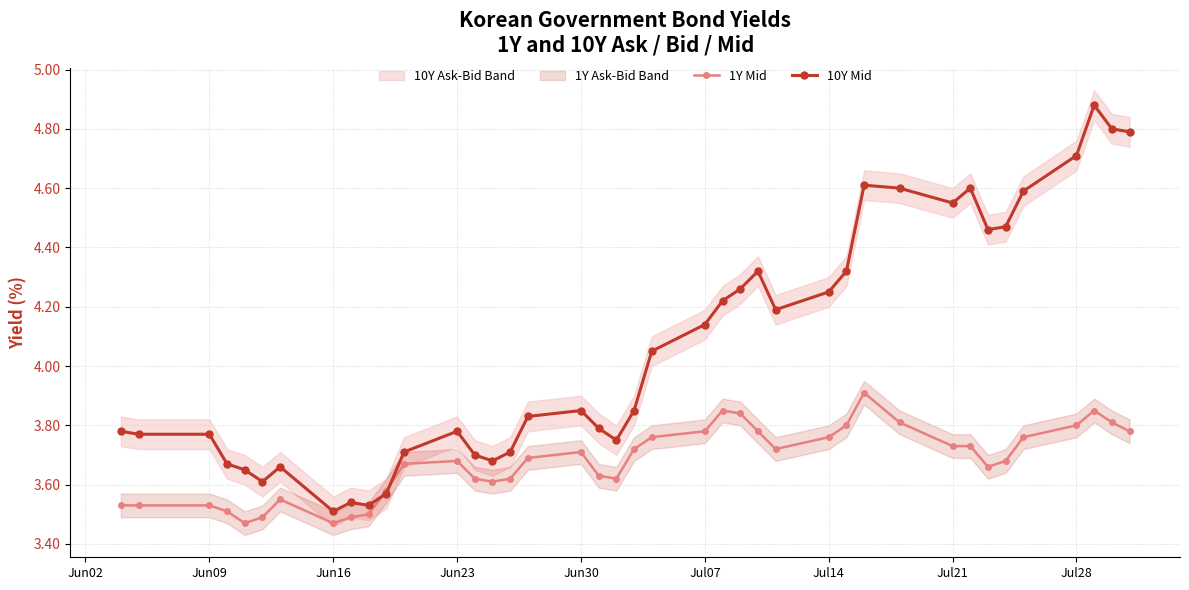

How many 1Y Mid values are between 3 and 4?

40